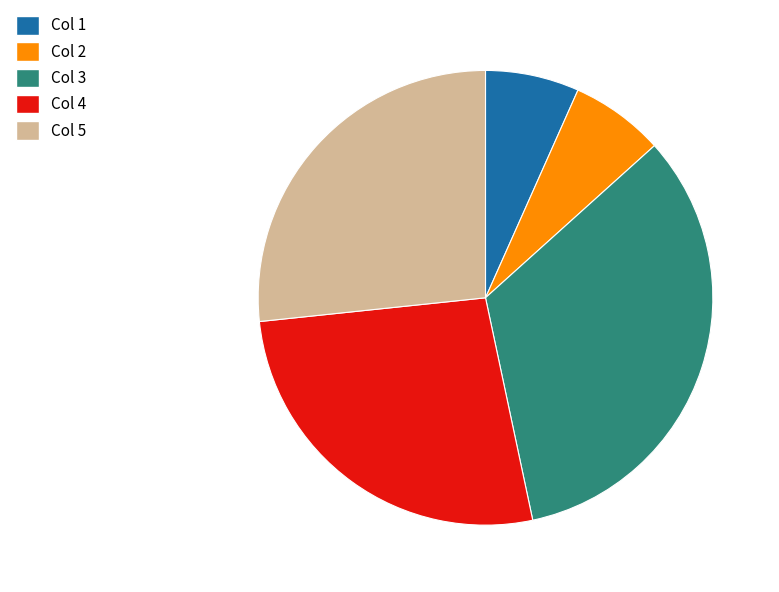

The Col 2 slice represents 18% of the pie. True or false?

False